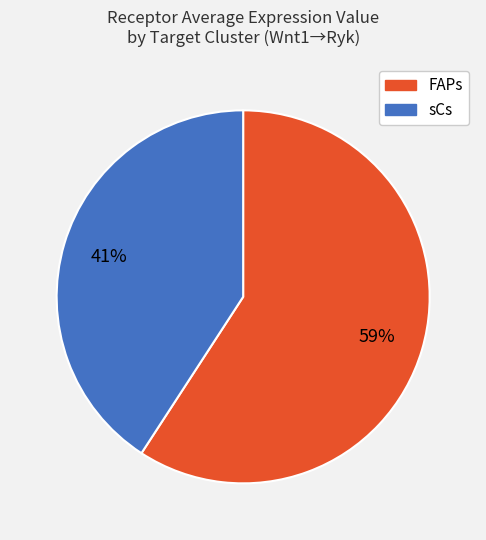

To the nearest percent, what portion does FAPs represent?

59%